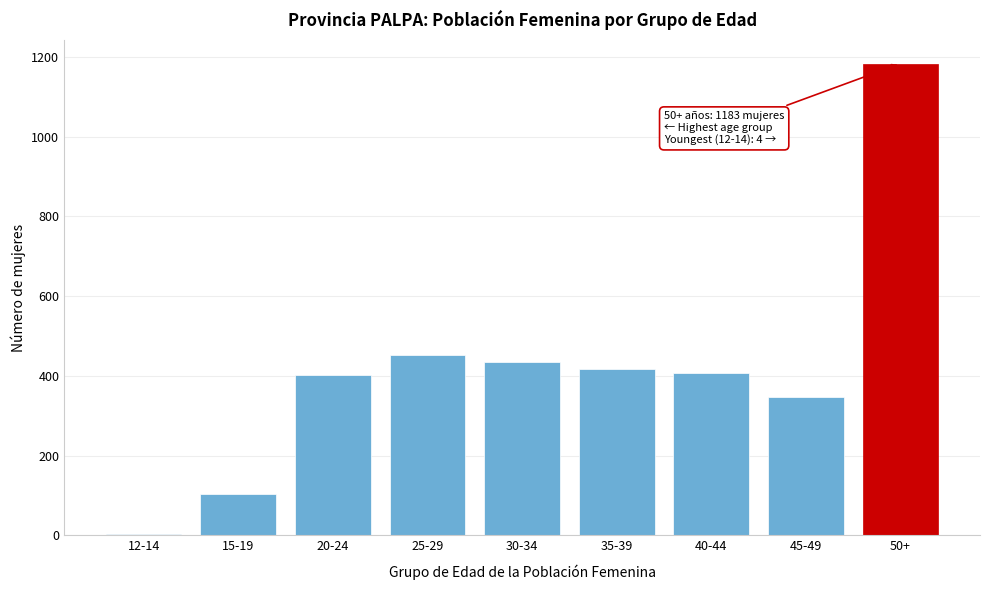

Reading left to right, list all the values displayed in this chart.

12-14=4	15-19=103	20-24=403	25-29=452	30-34=435	35-39=417	40-44=408	45-49=346	50+=1183